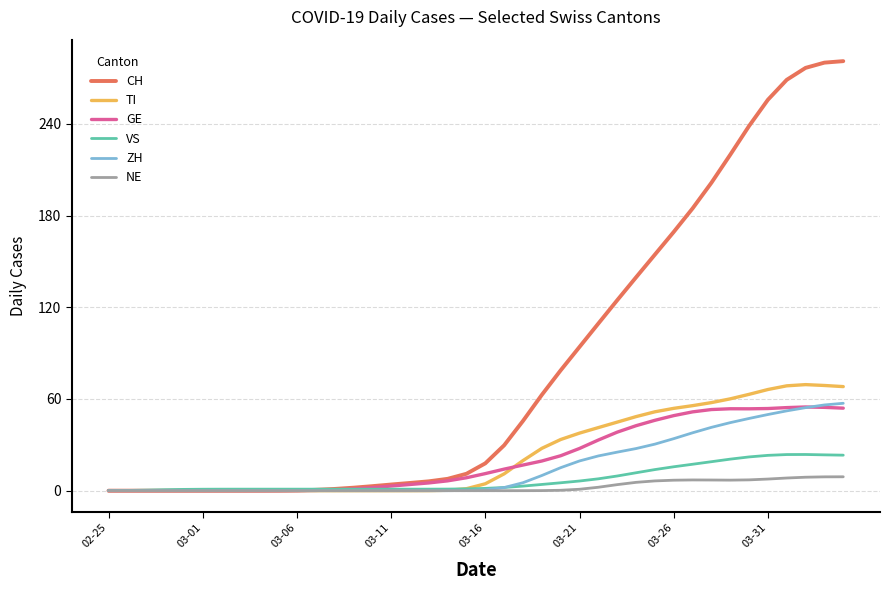

What is the greatest value displayed?

281.0